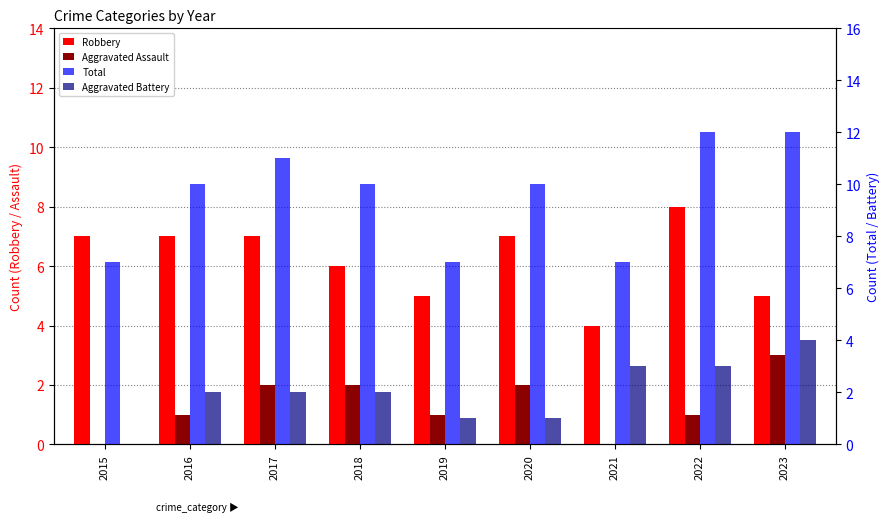

Which category has the lowest value in the Total series?

2015